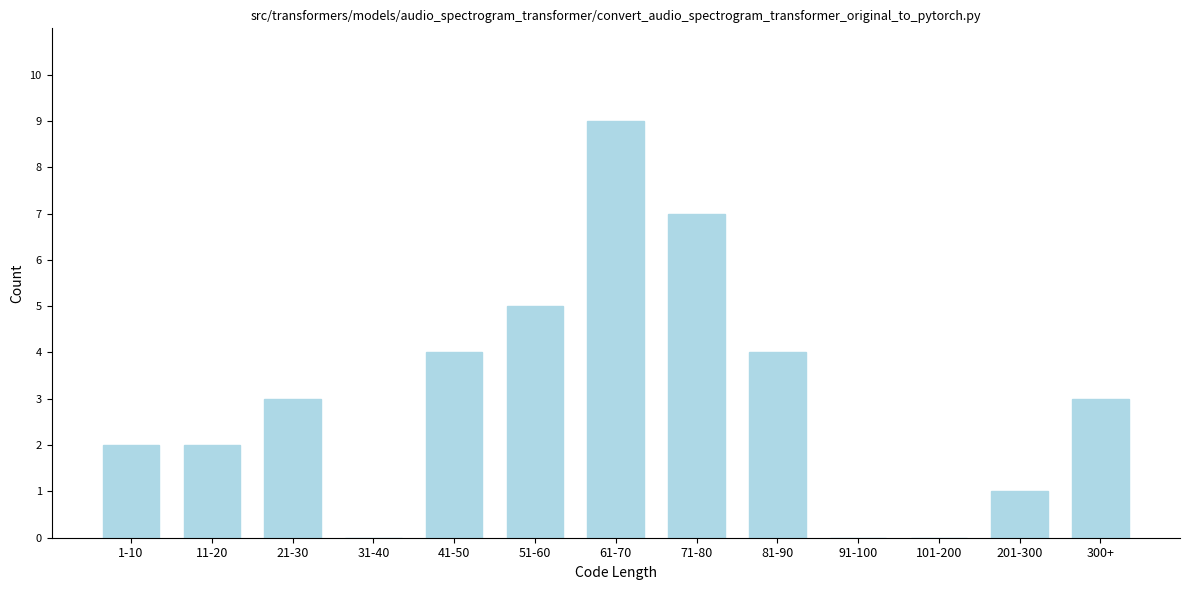

Reading left to right, list all the values displayed in this chart.

1-10=2	11-20=2	21-30=3	31-40=0	41-50=4	51-60=5	61-70=9	71-80=7	81-90=4	91-100=0	101-200=0	201-300=1	300+=3